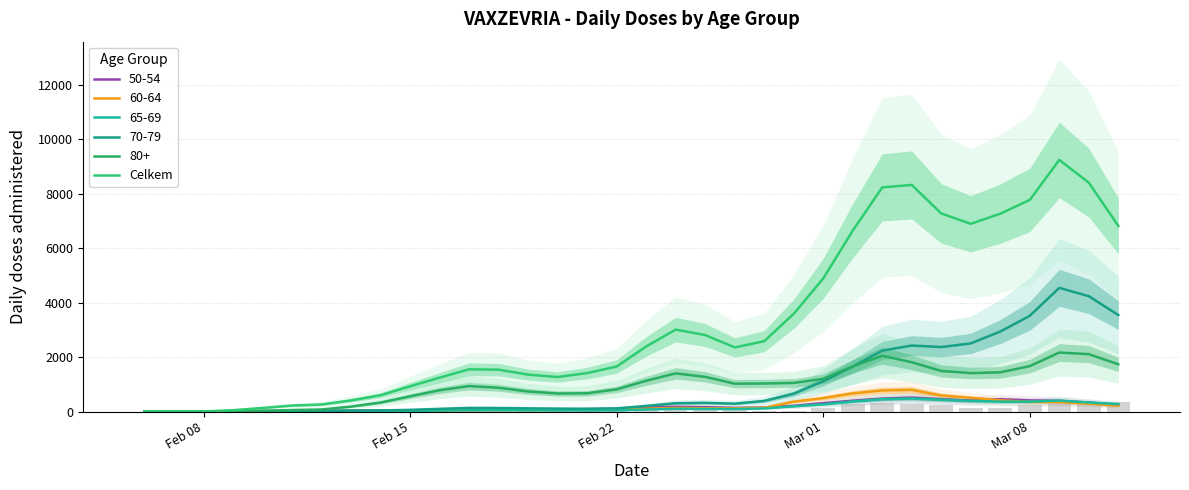

True or false: the data shows 5595.1 at 31.

False